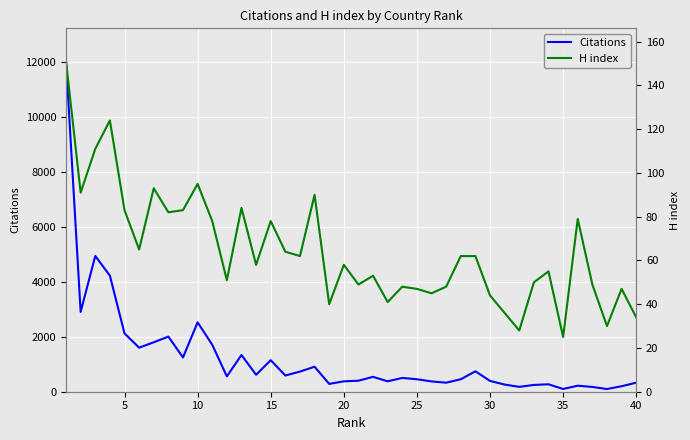

At how many categories does at least one series exceed 2693?

4